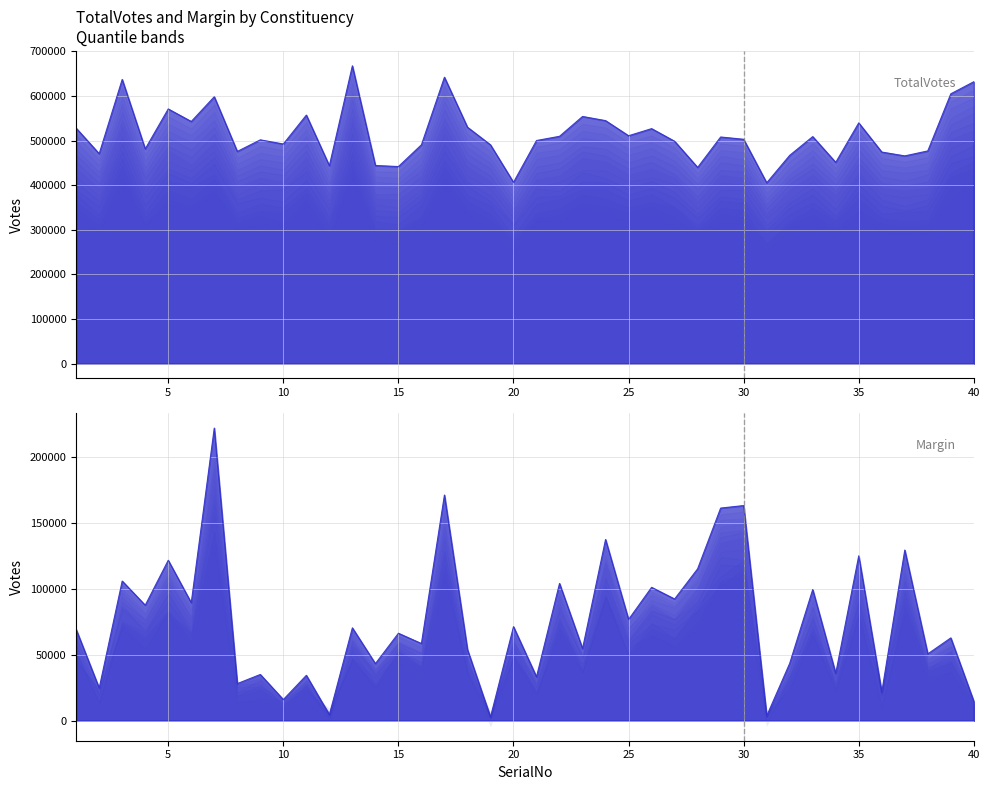

True or false: Margin and TotalVotes cross at least once.

False